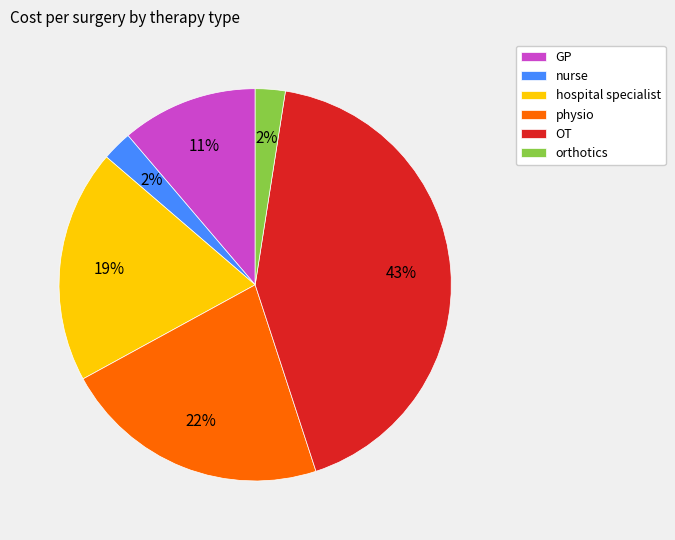

What is the largest slice in the pie chart?

OT